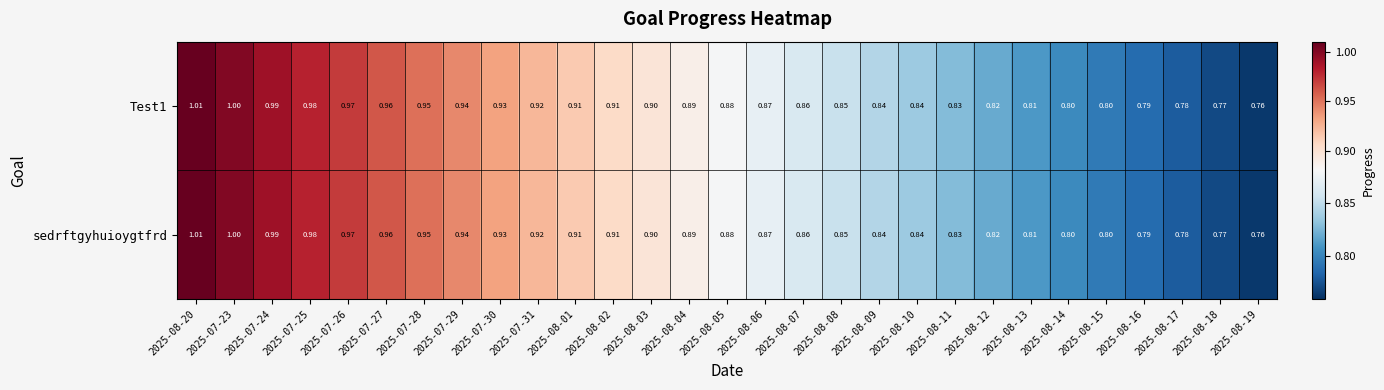

Is the value of sedrftgyhuioygtfrd at 2025-08-06 greater than the value of Test1 at 2025-08-10?

Yes